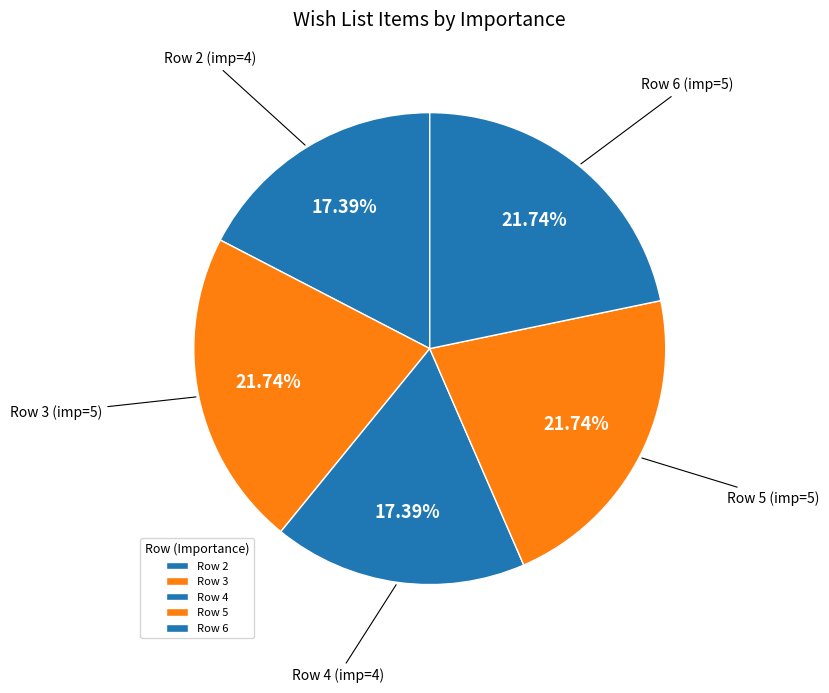

Does any single category account for the majority?

No